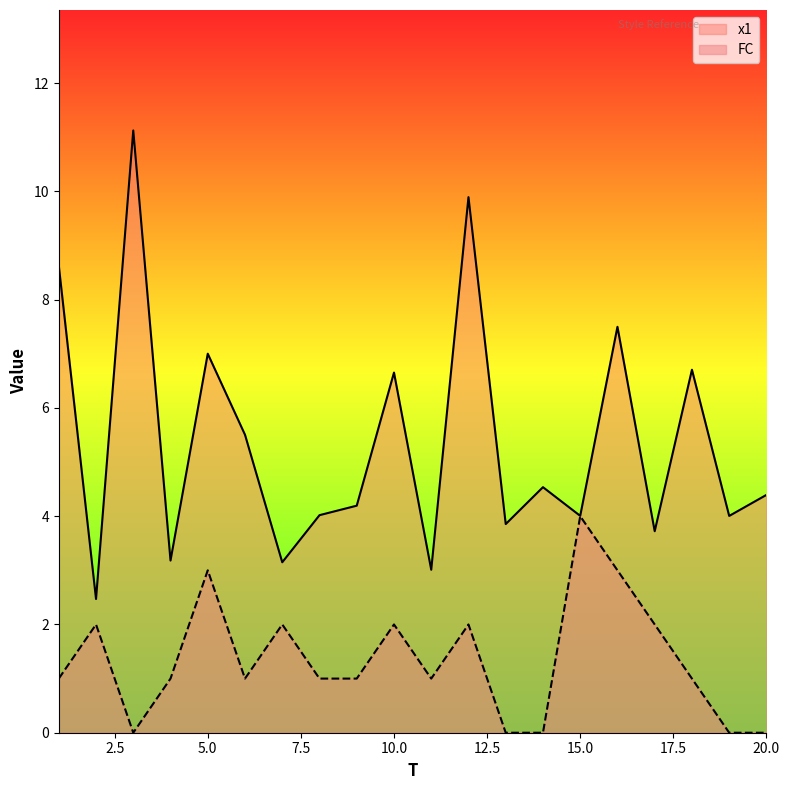

What is the difference between the maximum and minimum values in the FC series?

4.0